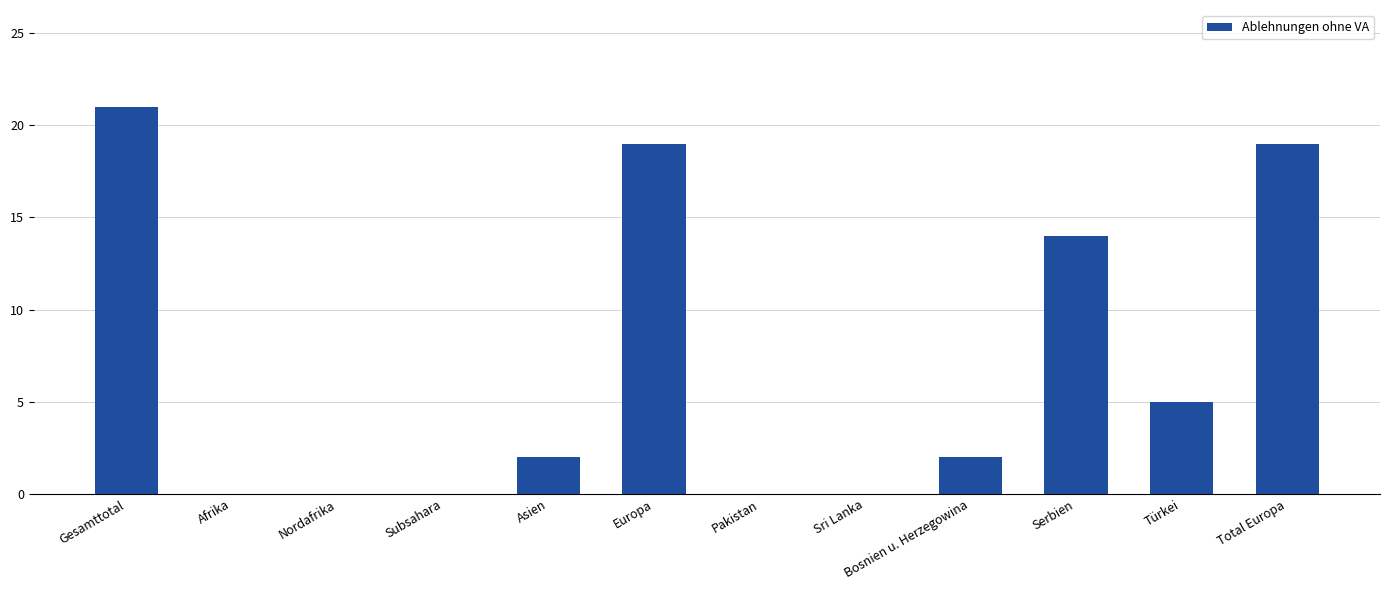

Count the number of categories in the chart.

12